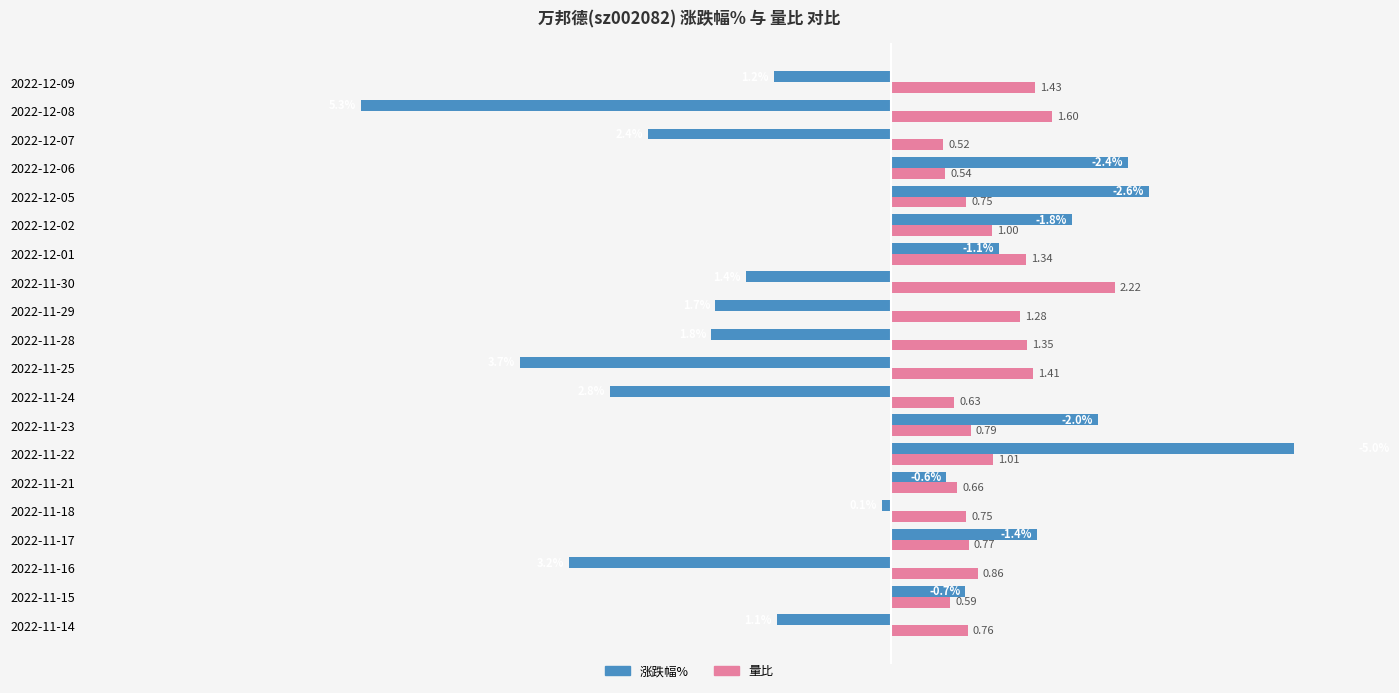

What is the average value of the 量比 series?

1.0